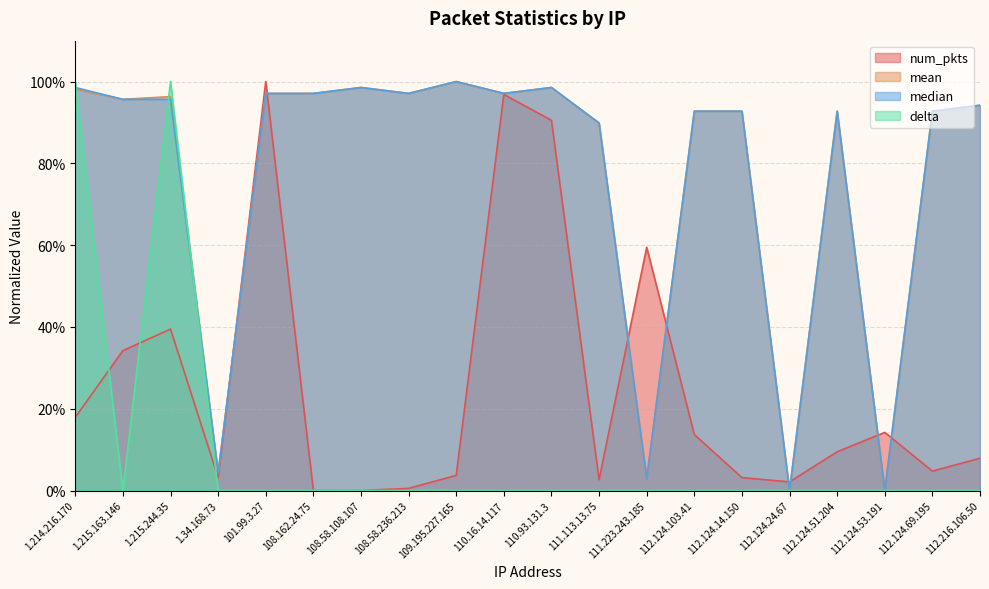

What is the difference between the highest and lowest values at 1.215.244.35?

0.6